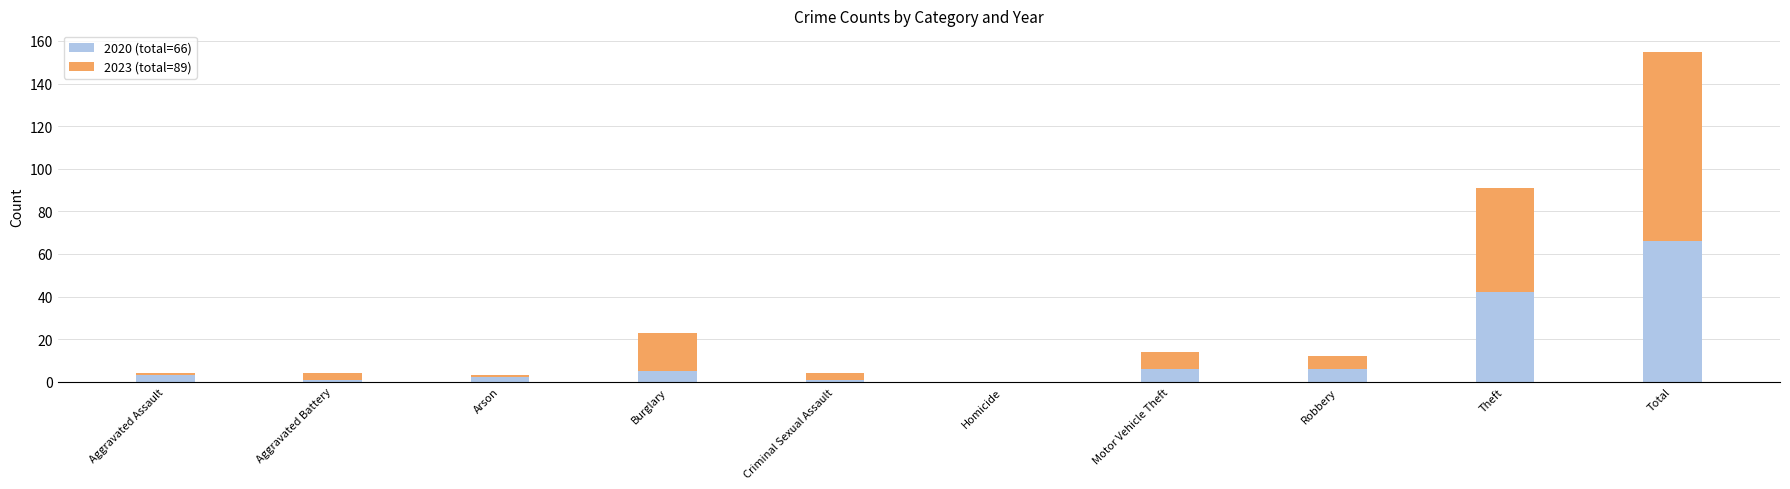

True or false: 2020 (total=66) has a value of 6 at Robbery.

True